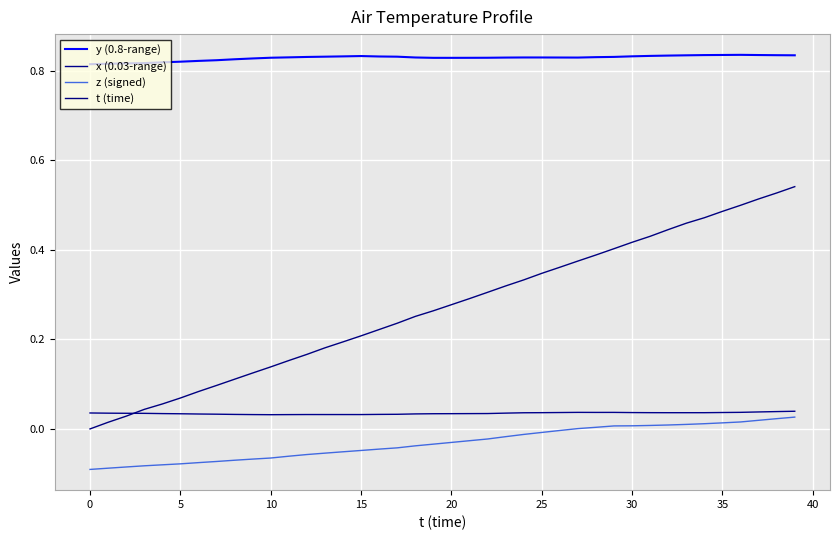

What are all the series names shown in the legend?

y (0.8-range), x (0.03-range), z (signed), t (time)